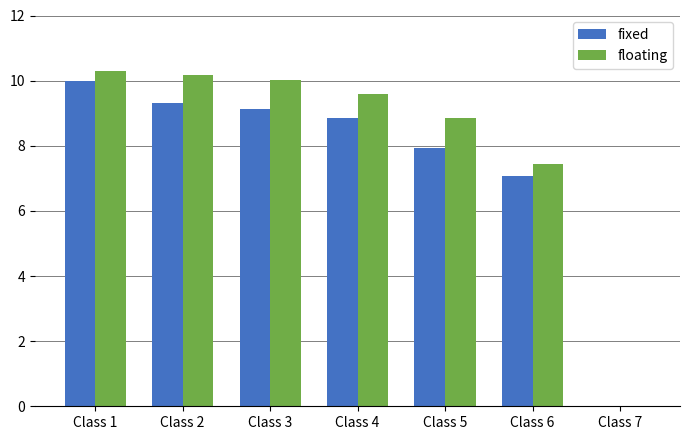

At which category is the sum across all series the highest?

Class 1